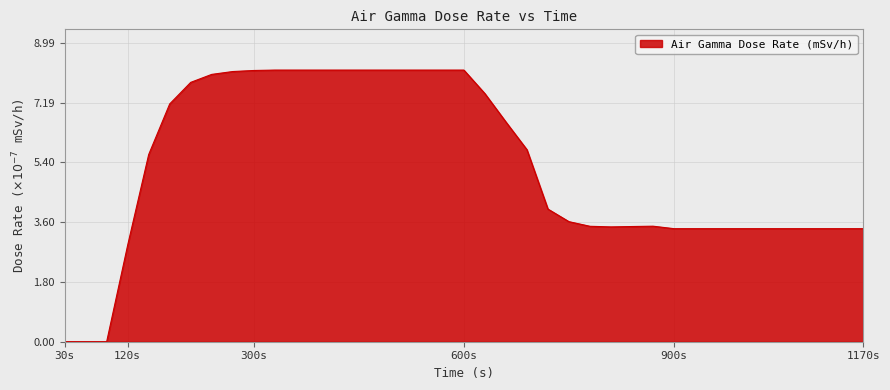

What is the greatest value displayed?

8.2